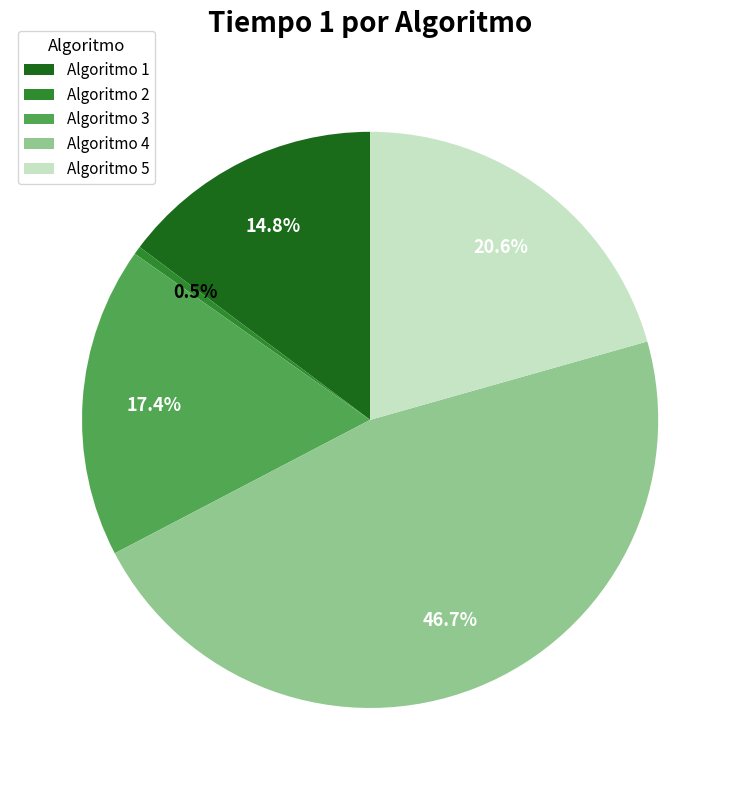

Is there a majority slice in this chart?

No